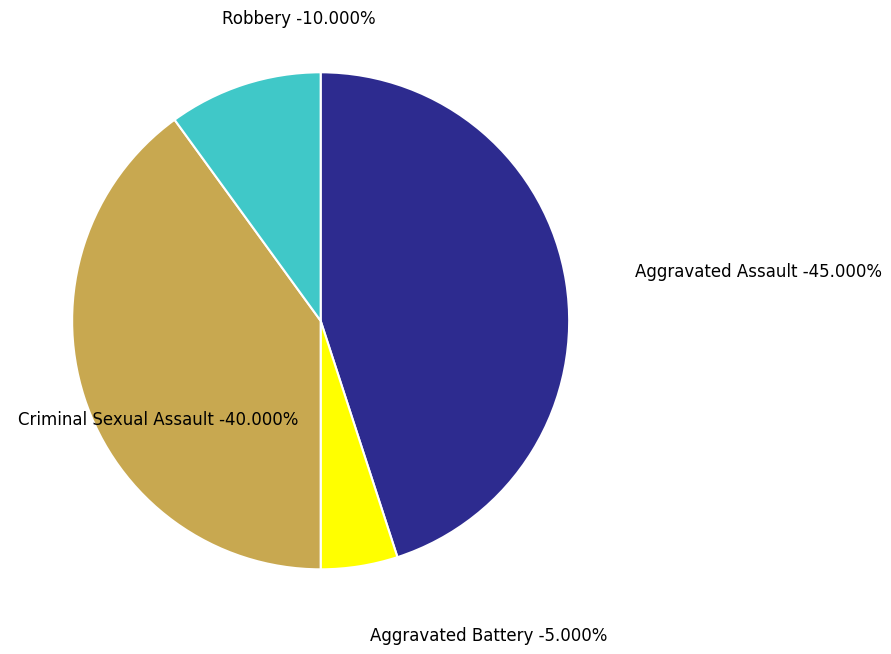

Is there a majority slice in this chart?

No